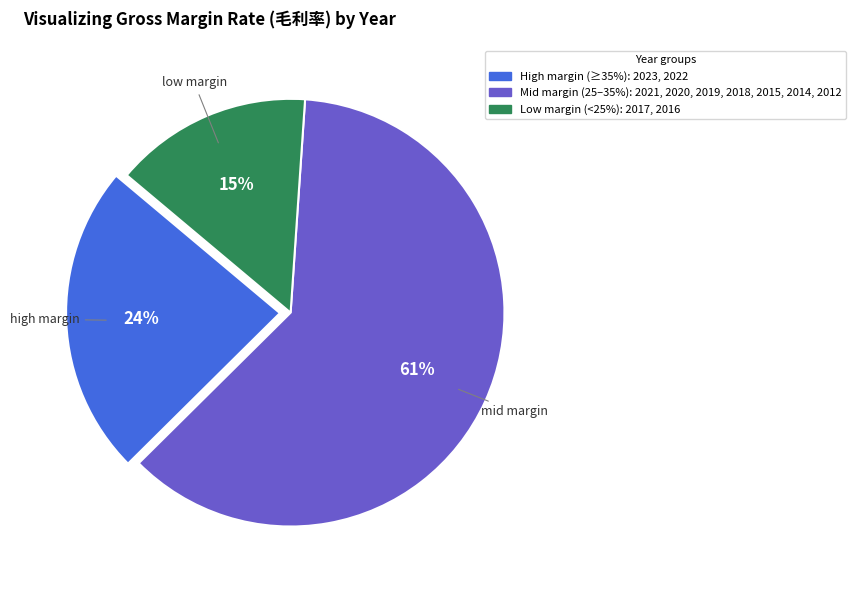

To the nearest percent, what is the average slice percentage?

33%